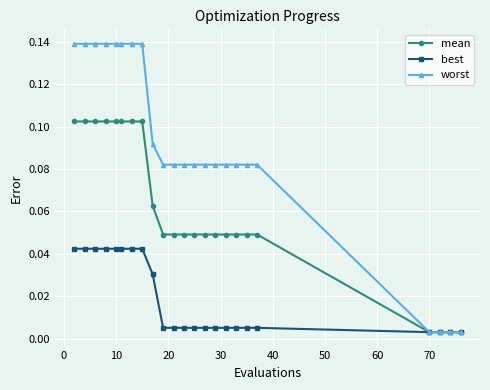

At how many categories does at least one series exceed 0?

23